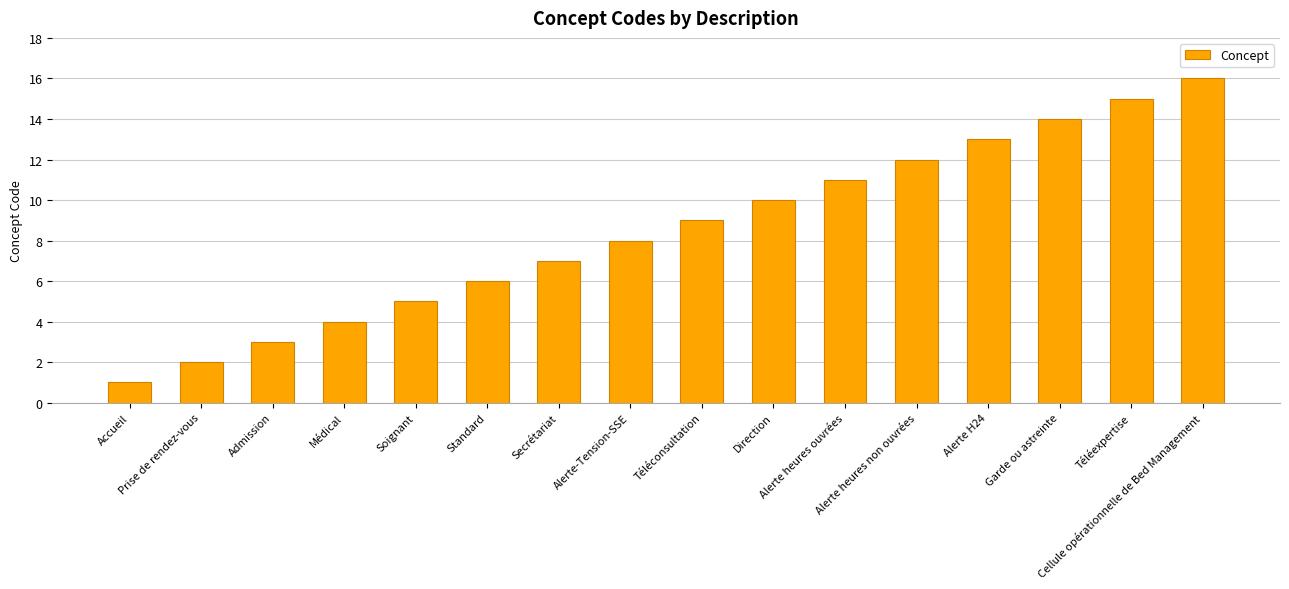

List the labels in order of value, largest first.

Cellule opérationnelle de Bed Management, Téléexpertise, Garde ou astreinte, Alerte H24, Alerte heures non ouvrées, Alerte heures ouvrées, Direction, Téléconsultation, Alerte-Tension-SSE, Secrétariat, Standard, Soignant, Médical, Admission, Prise de rendez-vous, Accueil